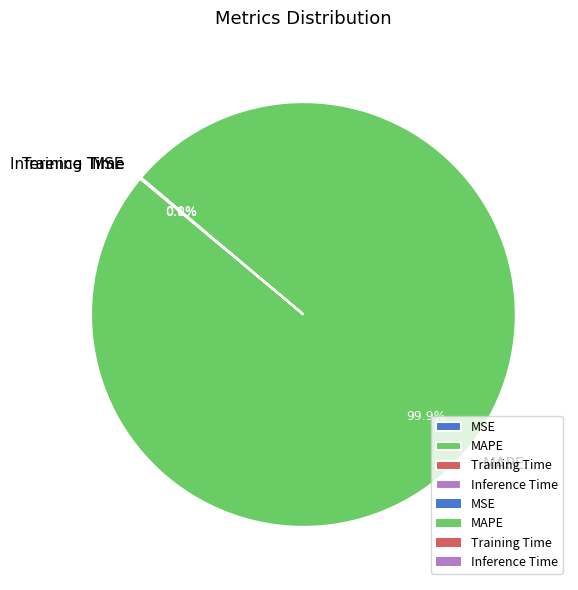

Which category has the biggest portion of the pie?

MAPE